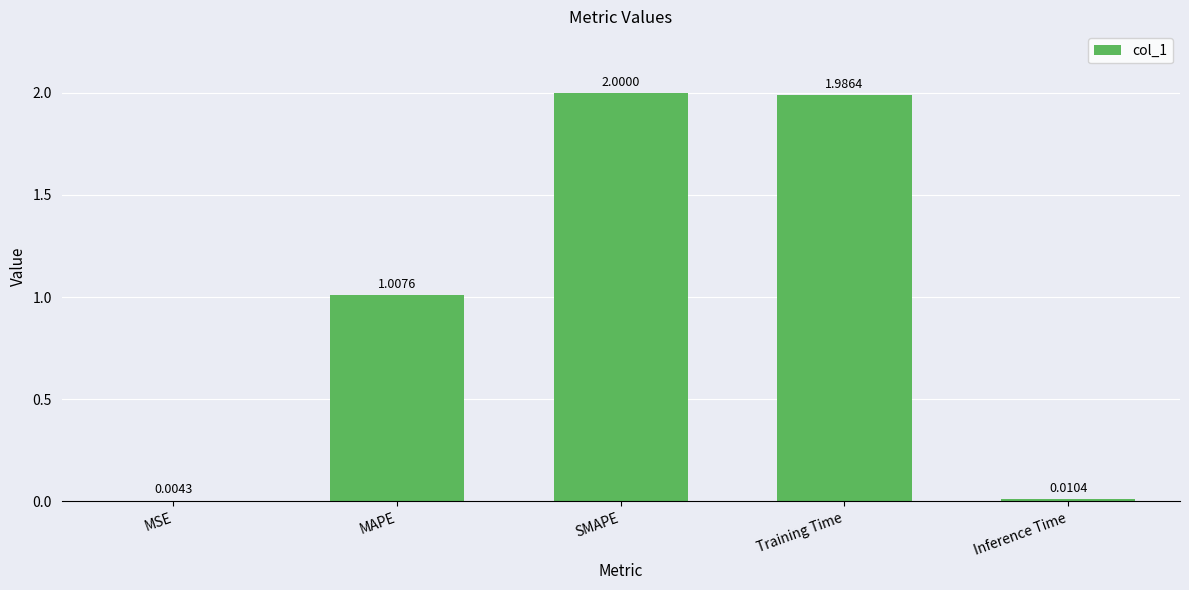

What is the change in value from MAPE to Inference Time?

-1.0